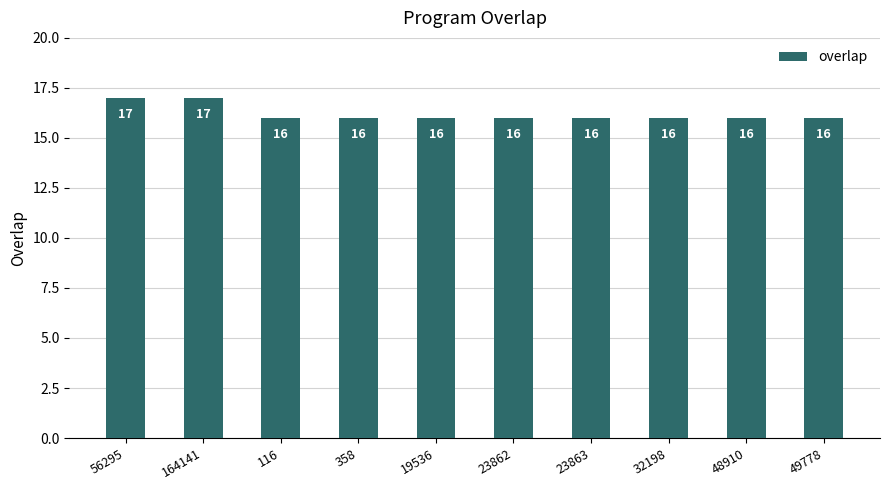

What value does the data have at 32198?

16